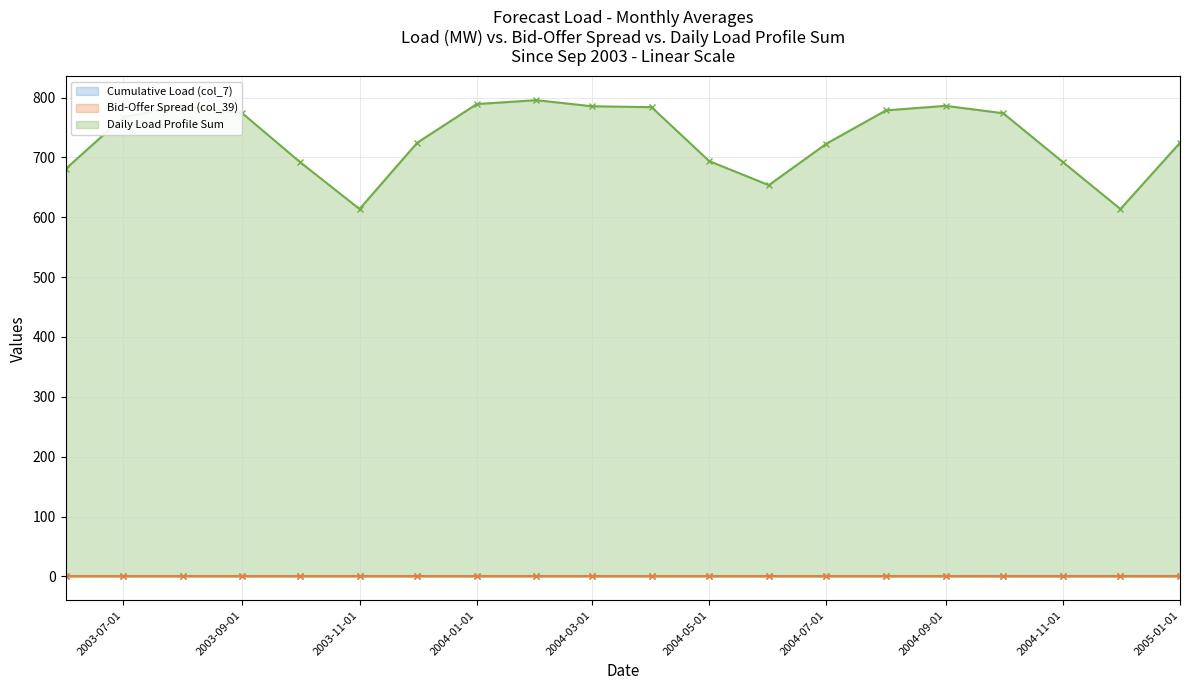

What is the maximum value for Daily Load Profile Sum?

795.6